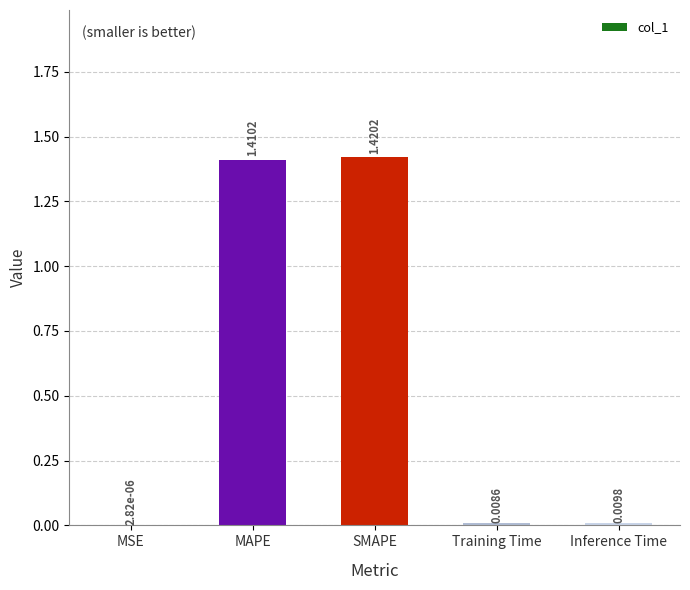

What is the sum of all values?

2.8